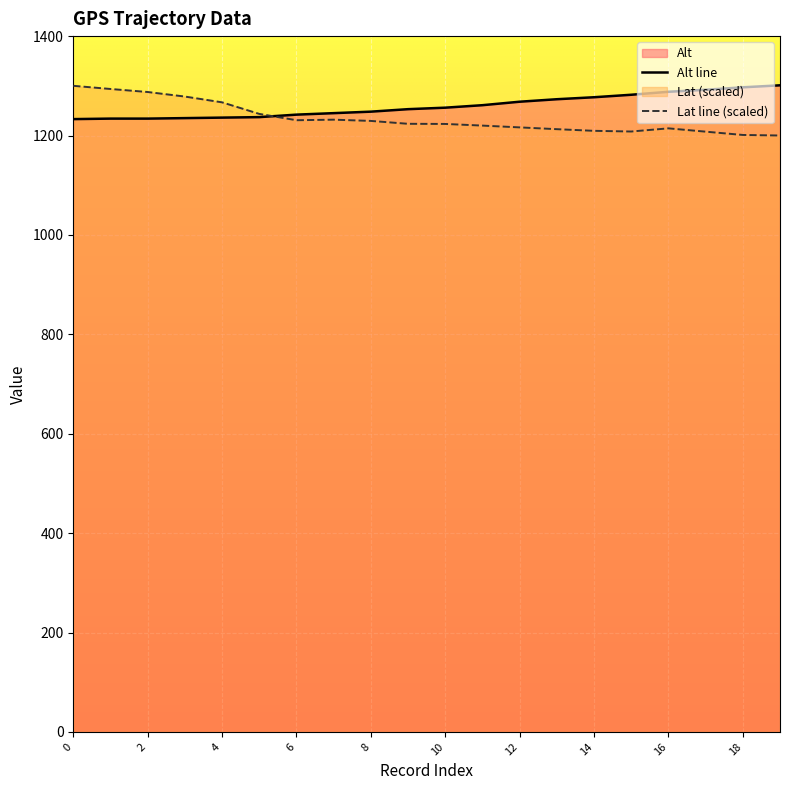

What is the maximum value shown in the chart?

1301.0